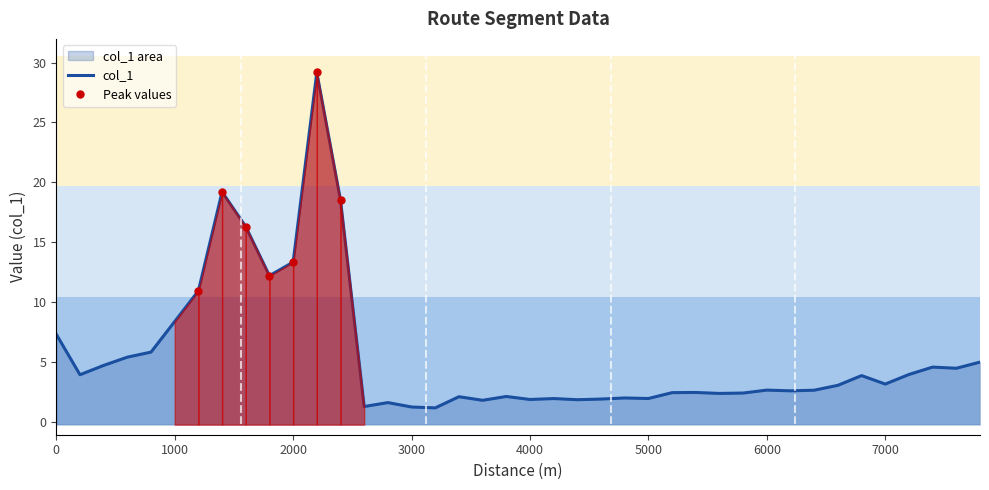

What is the greatest value displayed?

29.2